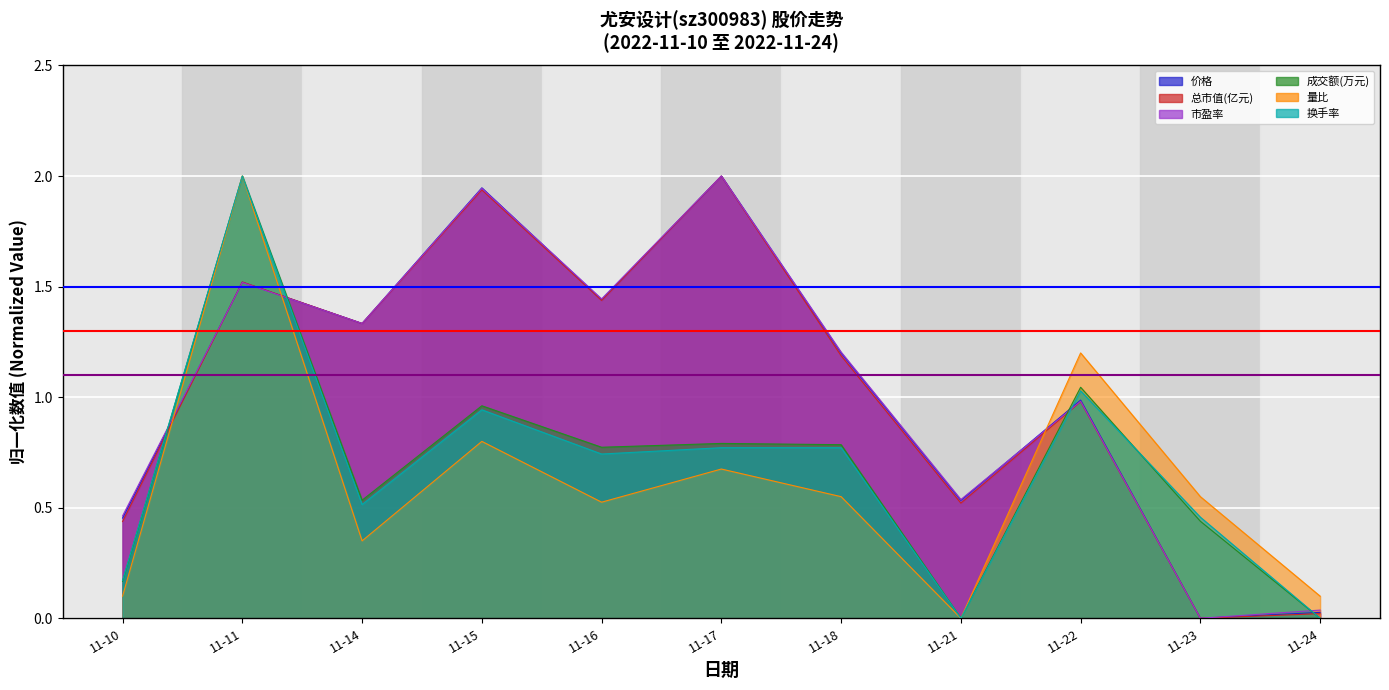

Is it true that 成交额(万元) equals 0.2 at 11-10?

True